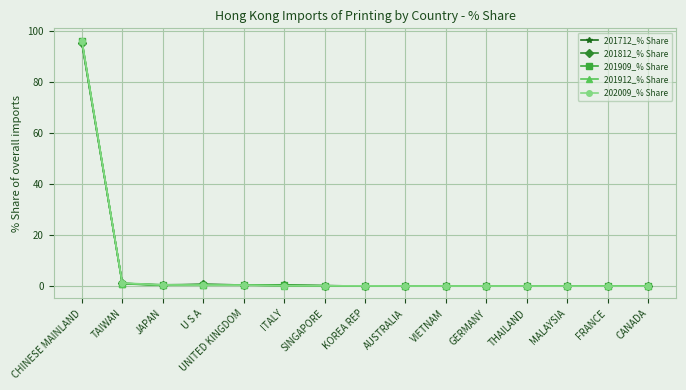

What is the label of the 1st point from the right?

CANADA